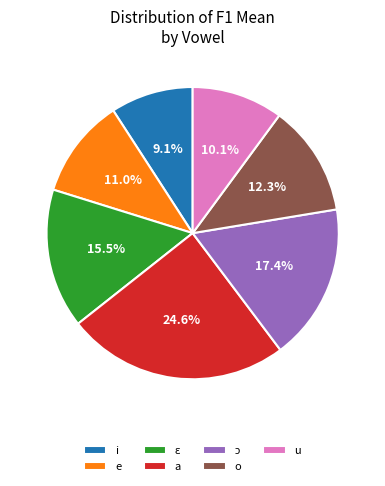

What is the largest slice in the pie chart?

a